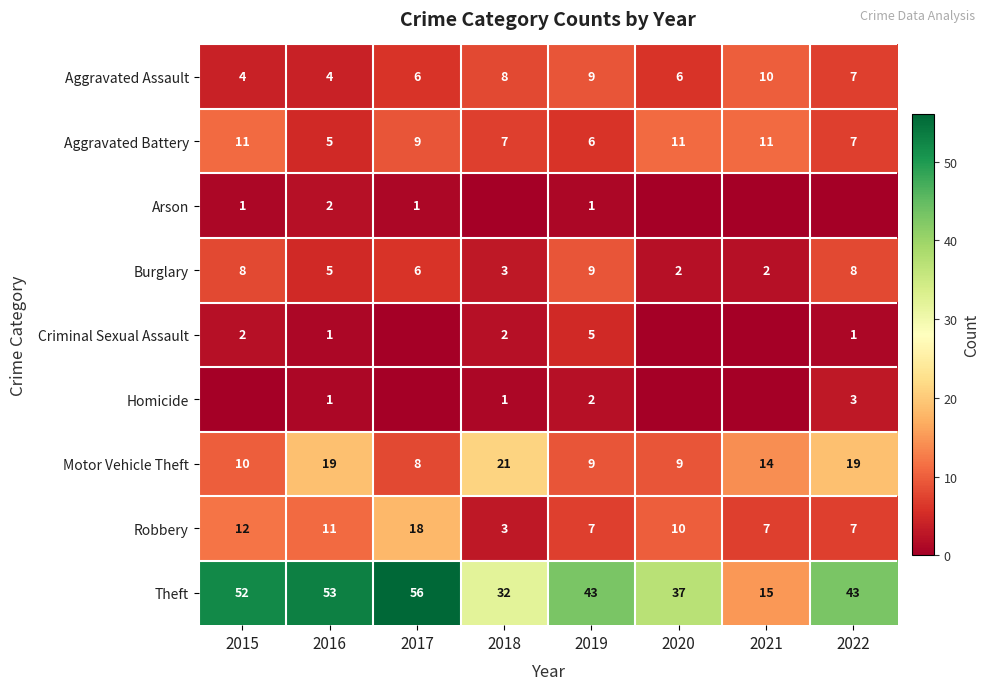

What is the total value across all series at 2020?

75